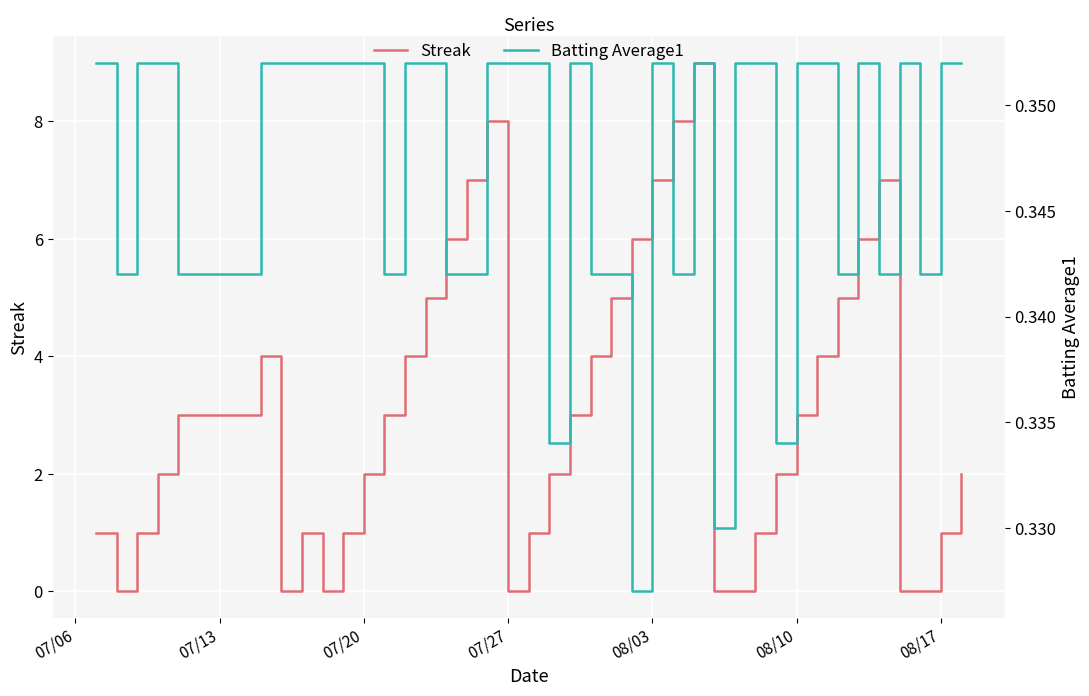

What is the highest value of the Streak series?

9